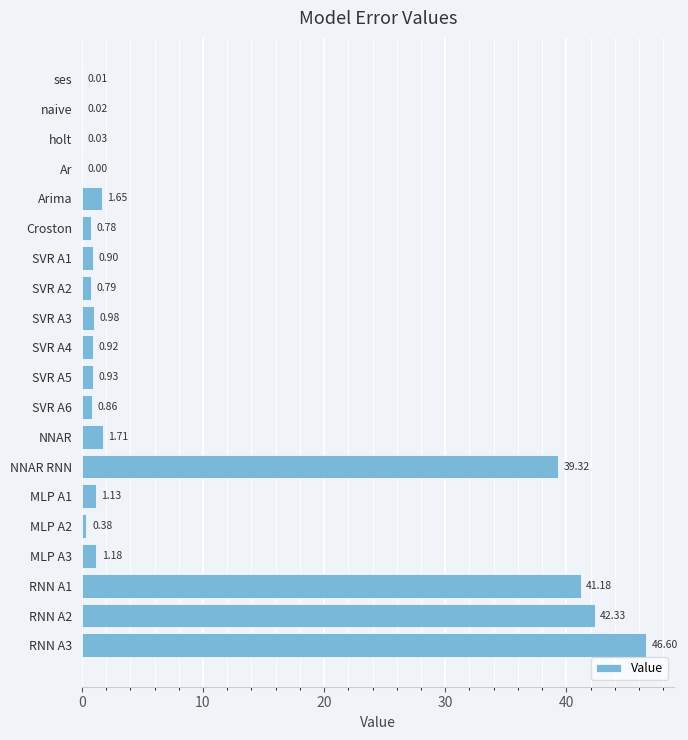

Where is the data nearest to the value 23?

NNAR RNN